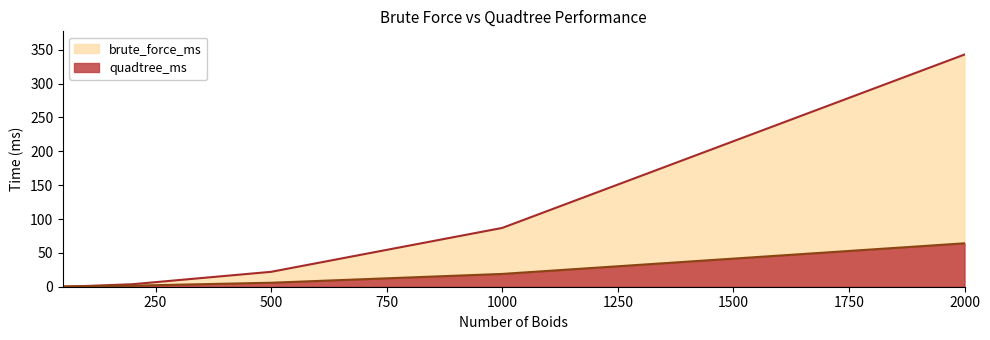

What is the smallest value displayed?

0.2